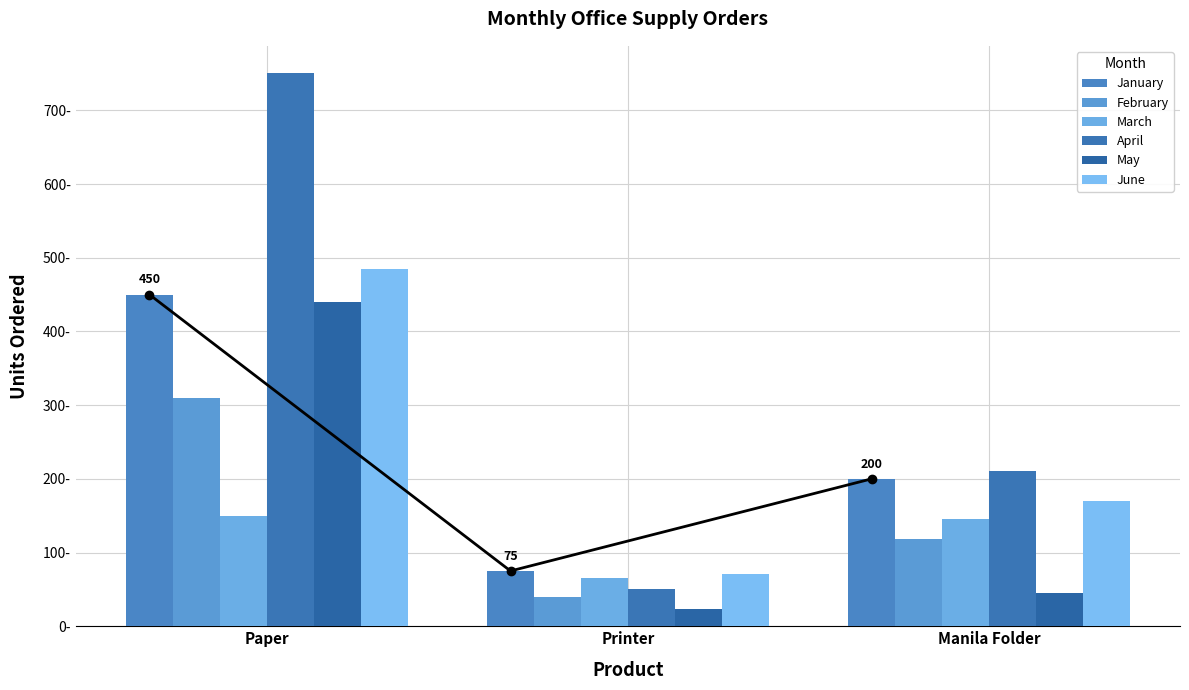

What is the minimum value for May?

24